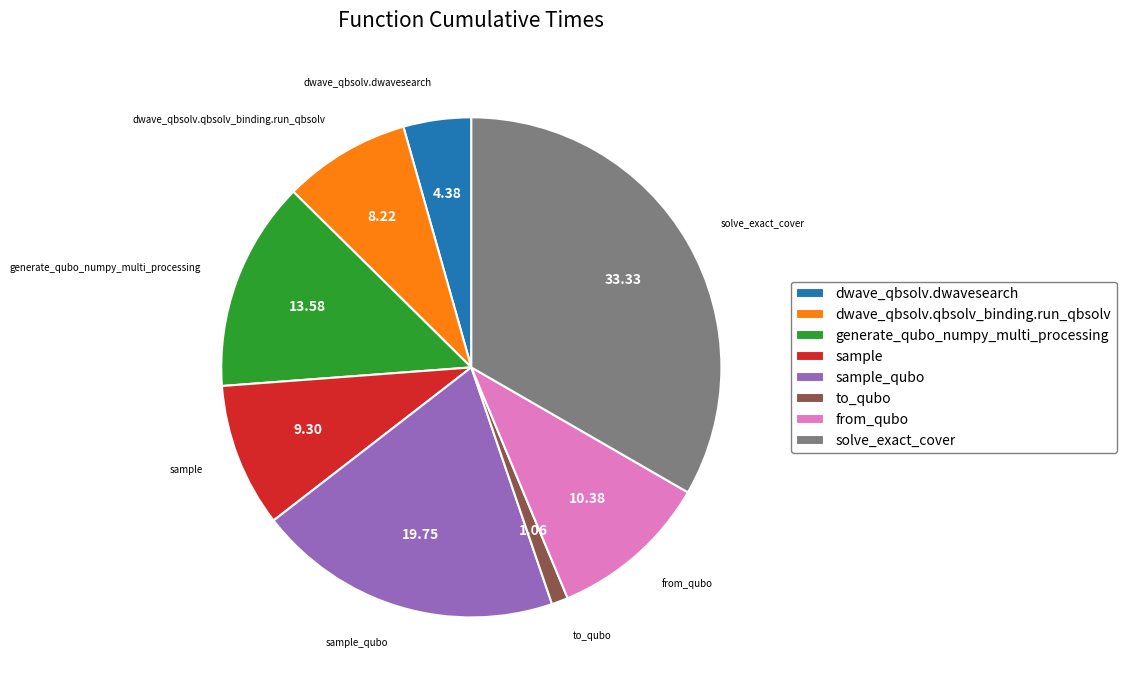

Is there any slice that represents more than half of the pie?

No